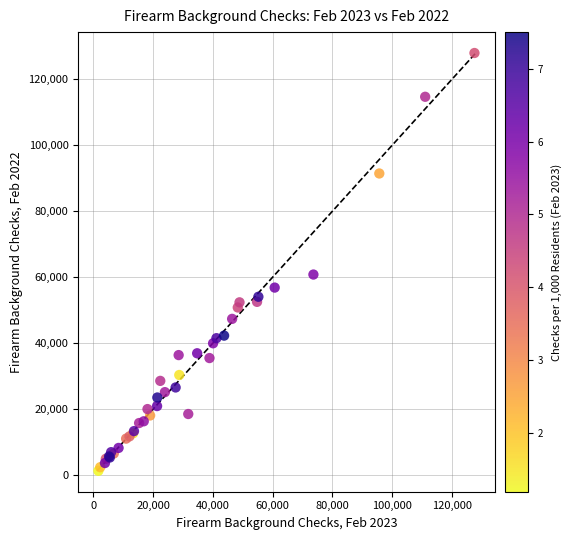

What Y value in the scatter plot is closest to 64676?

60843